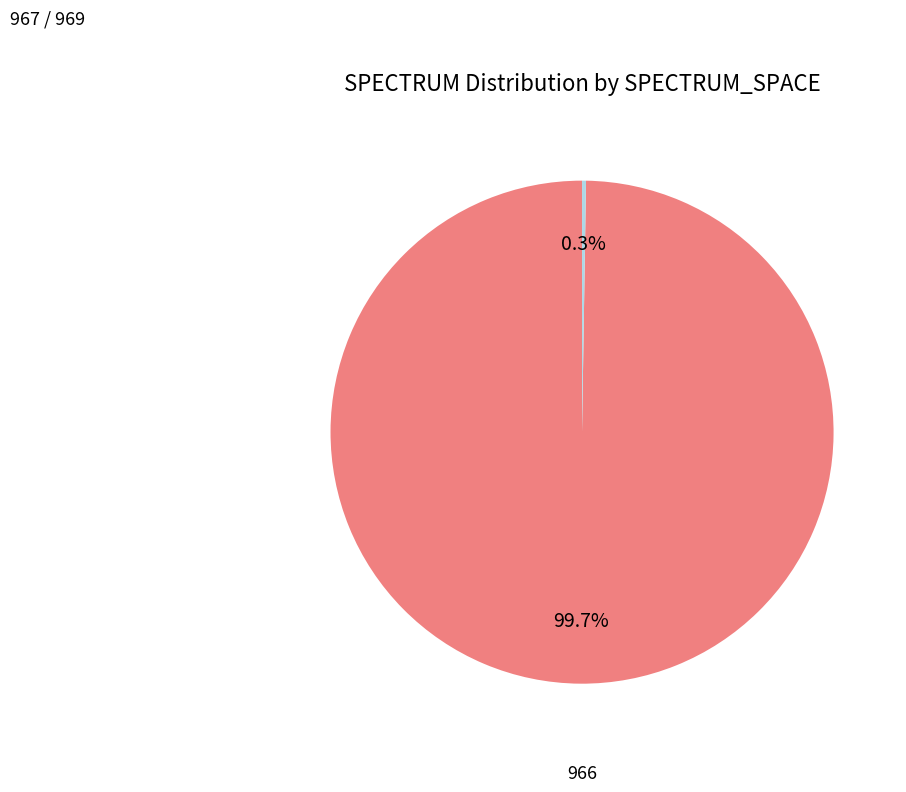

Is there a majority slice in this chart?

Yes